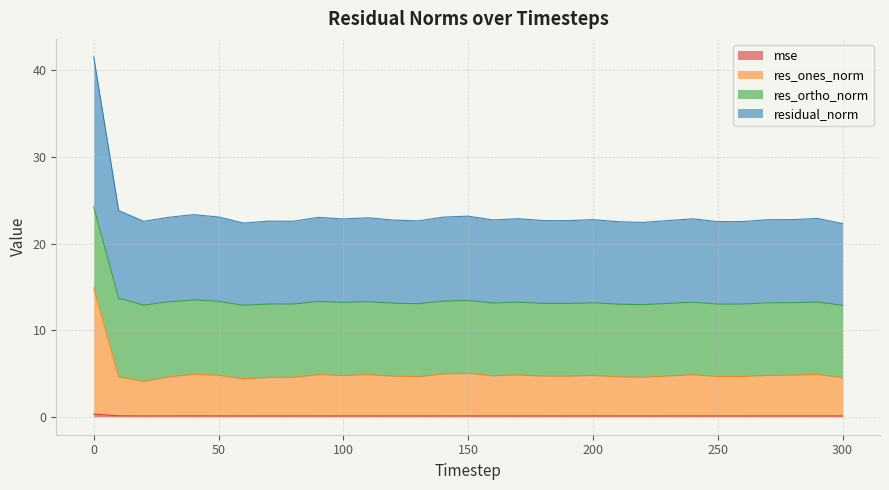

What is the value of the residual_norm point at the 25th from the left?

22.9